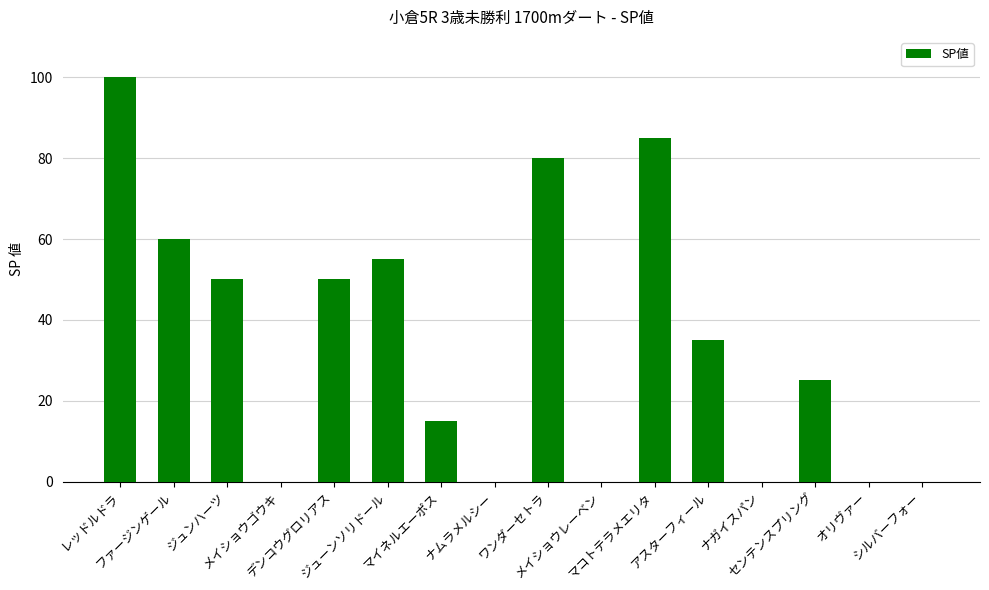

What is the sum of all values?

555